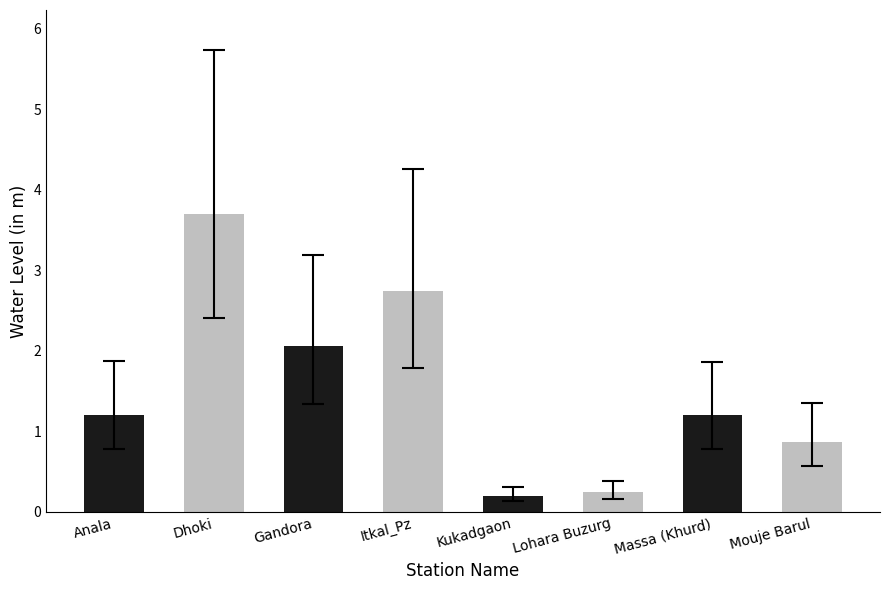

What is the change in value from Massa (Khurd) to Mouje Barul?

-0.3